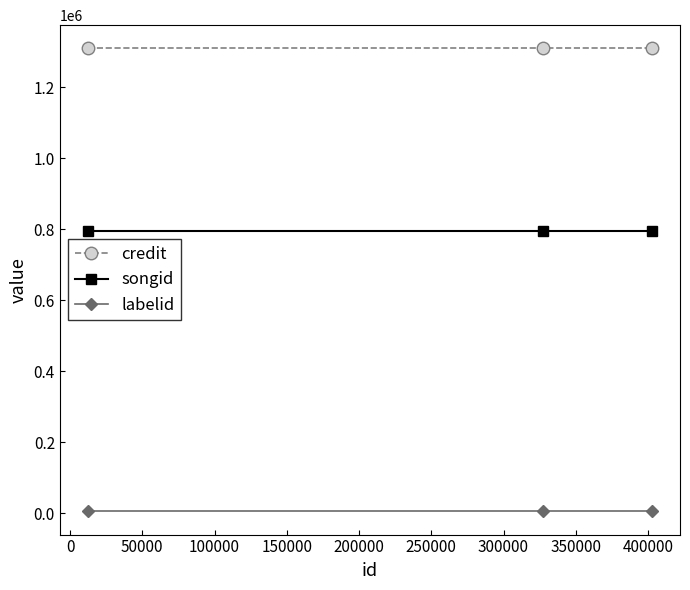

Rank the series by their average value, from highest to lowest.

credit, songid, labelid